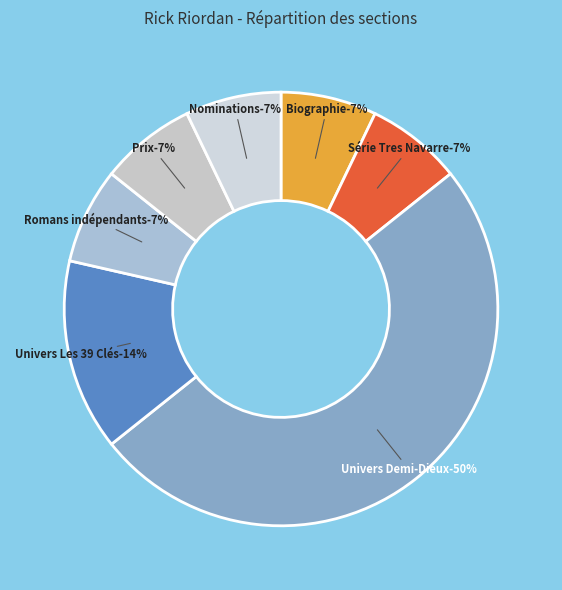

Approximately how many times larger is the value at Nominations compared to Prix?

1.0